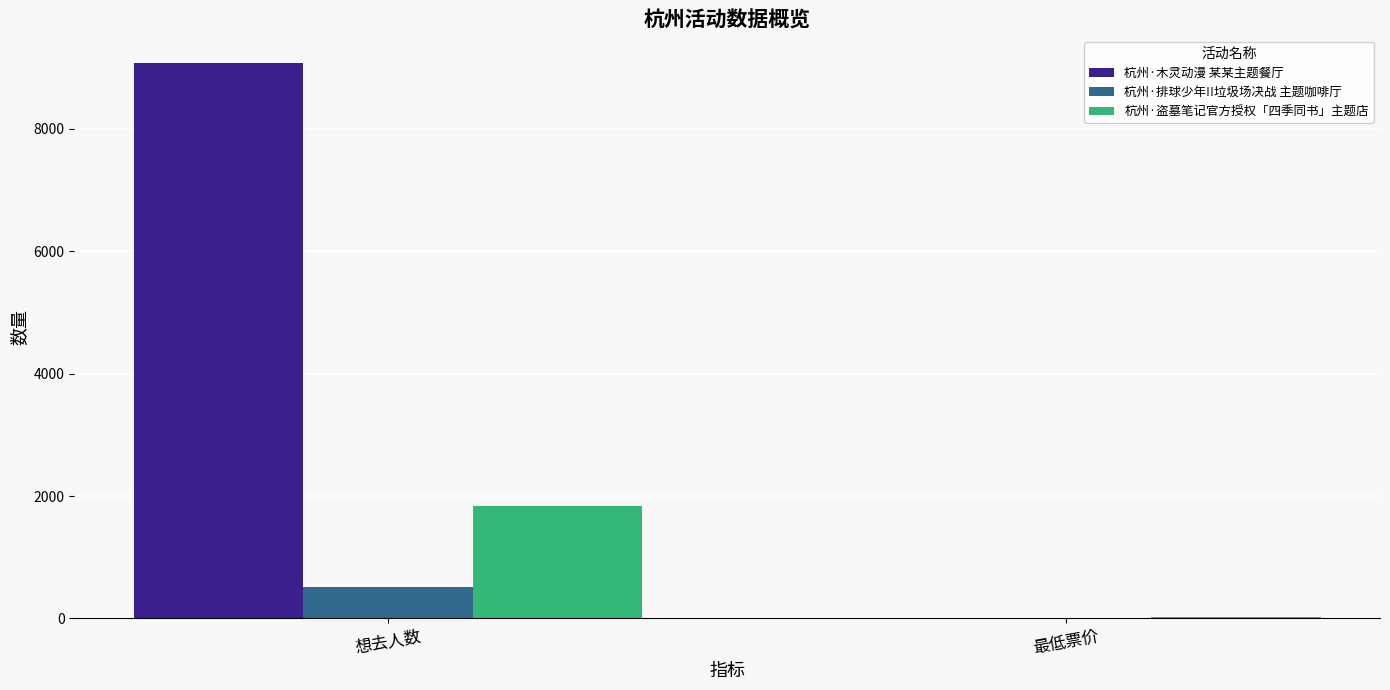

How many 杭州·盗墓笔记官方授权「四季同书」主题店 values are between 20 and 1839?

2